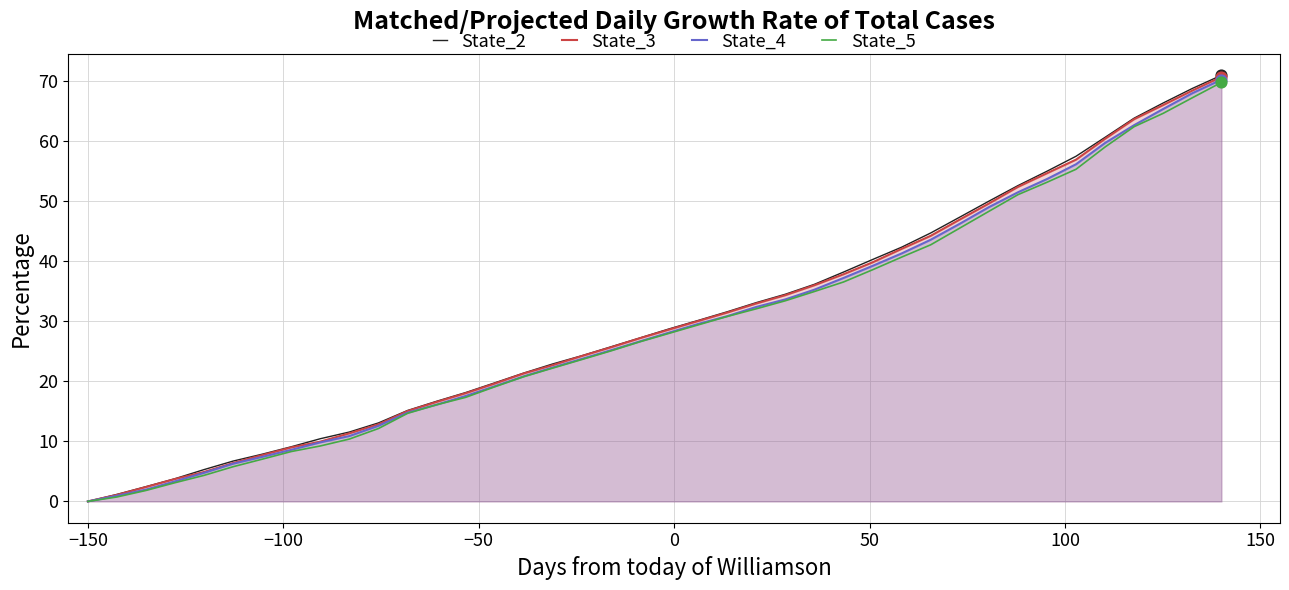

Which series reaches the minimum Y coordinate?

State_2